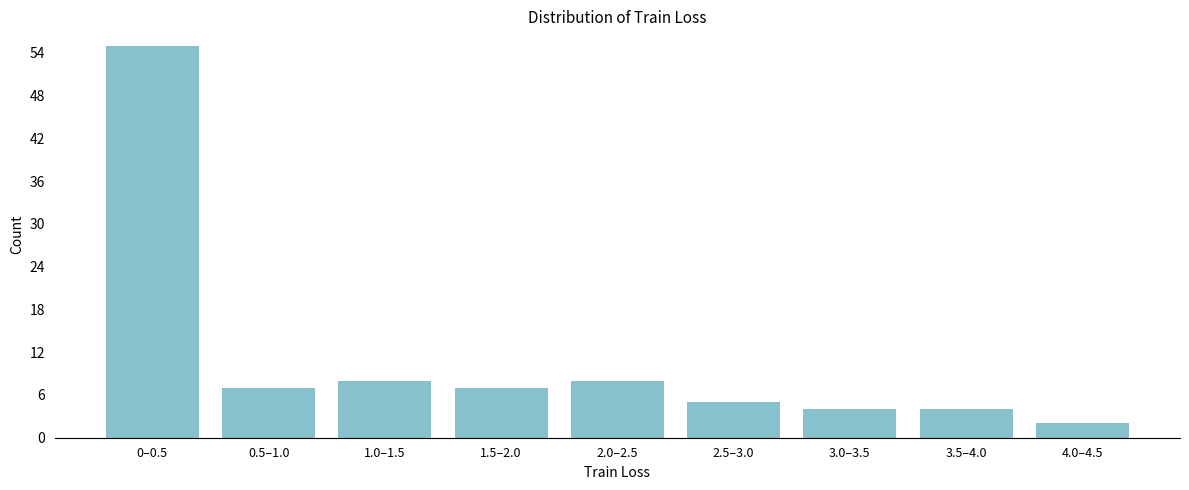

Reading right to left, transcribe all the data shown in this chart.

4.0–4.5=2	3.5–4.0=4	3.0–3.5=4	2.5–3.0=5	2.0–2.5=8	1.5–2.0=7	1.0–1.5=8	0.5–1.0=7	0–0.5=55